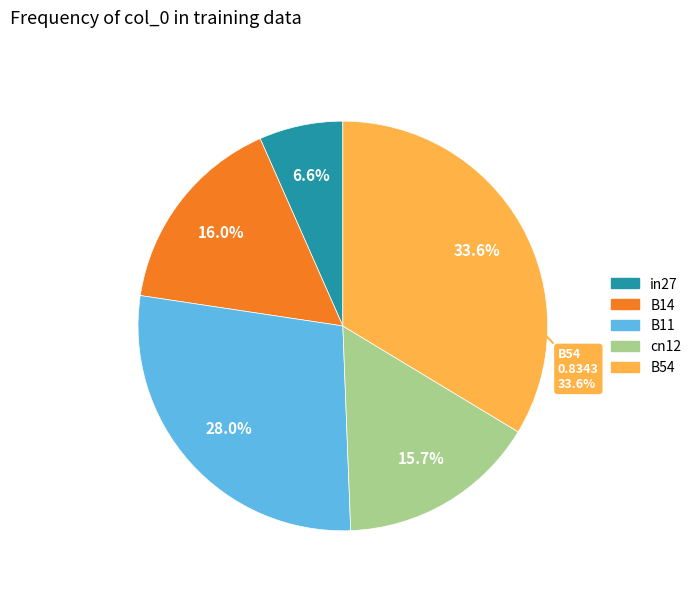

What percentage is the B11 slice, to the nearest percent?

28%